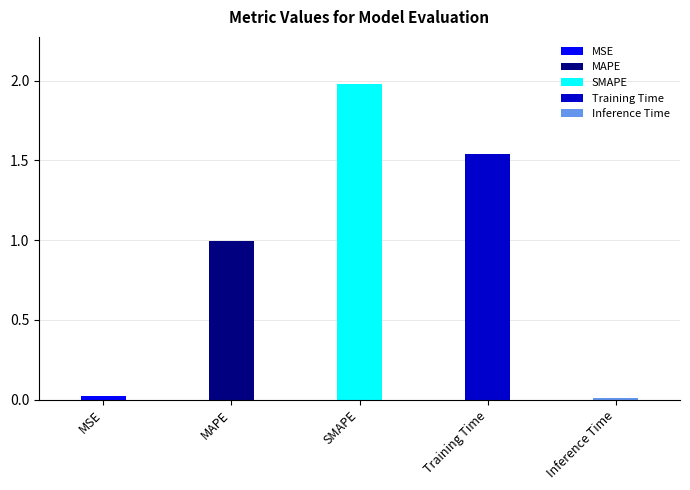

The chart shows a value of 0.0 at Inference Time. True or false?

False